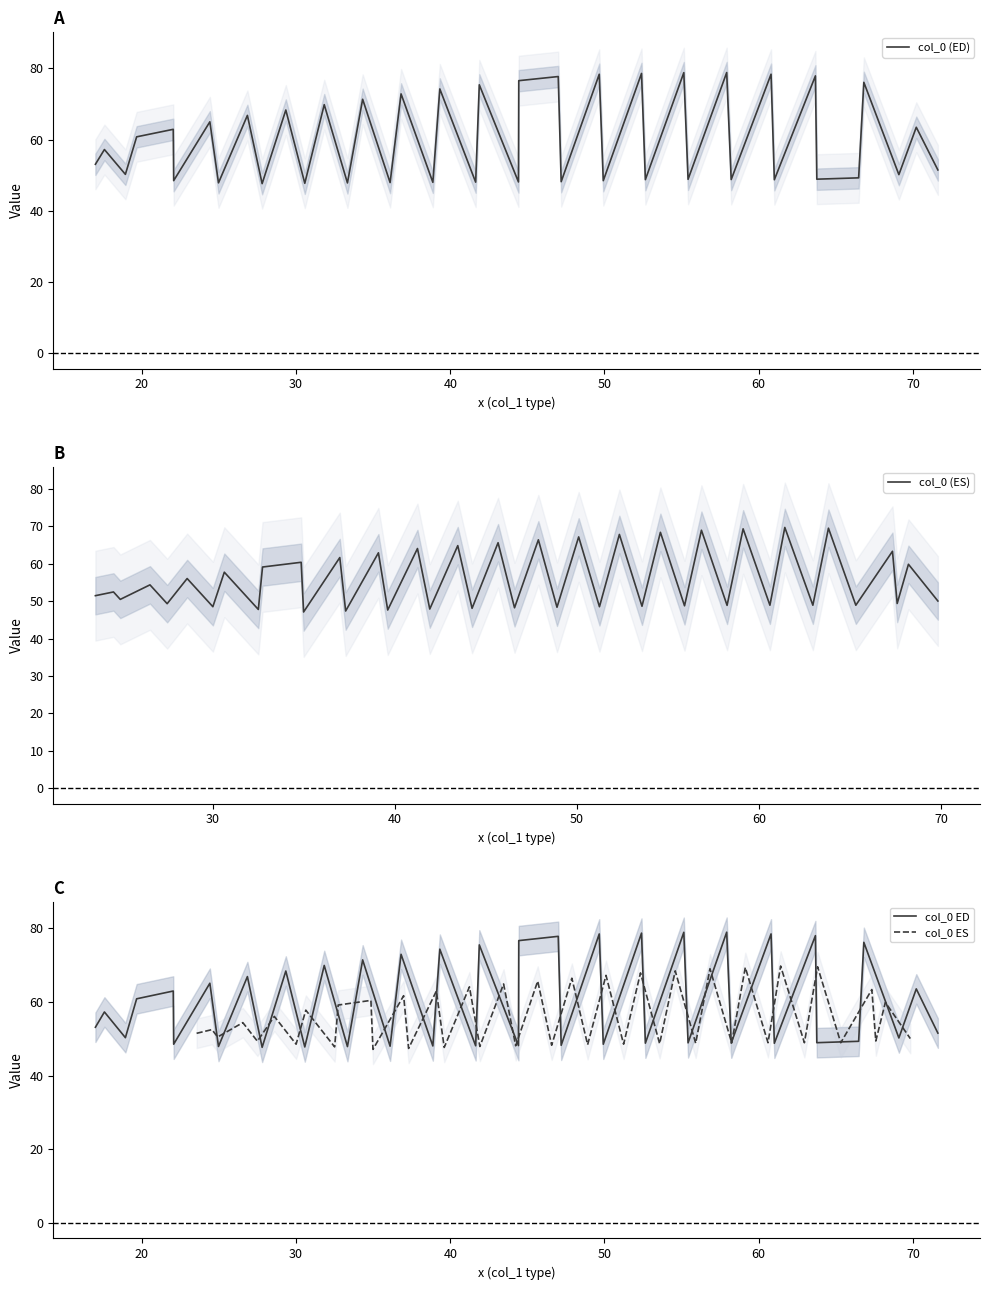

What is the maximum value for col_0 (ED)?

78.8